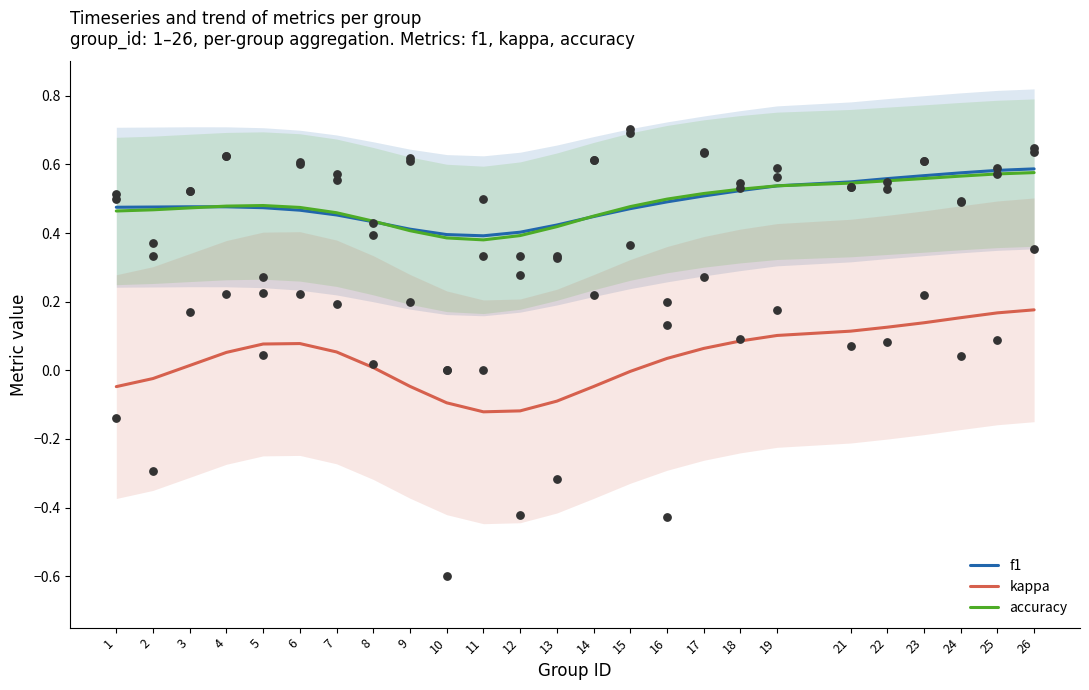

Which series reaches the maximum Y coordinate?

f1